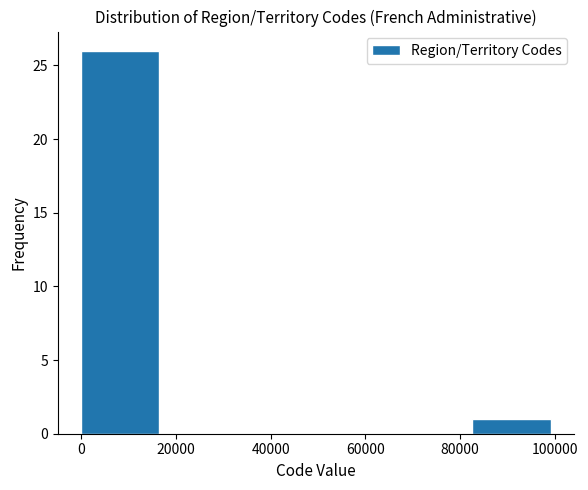

Reading left to right, list every bar in this chart as the range it spans on the x-axis followed by its height. Neither the bar edges nor the heights are printed on the chart, so give them approximately, as read against the axes.

0 to 16000: 26
16000 to 34000: 0
34000 to 50000: 0
50000 to 66000: 0
66000 to 82000: 0
82000 to 100000: 1